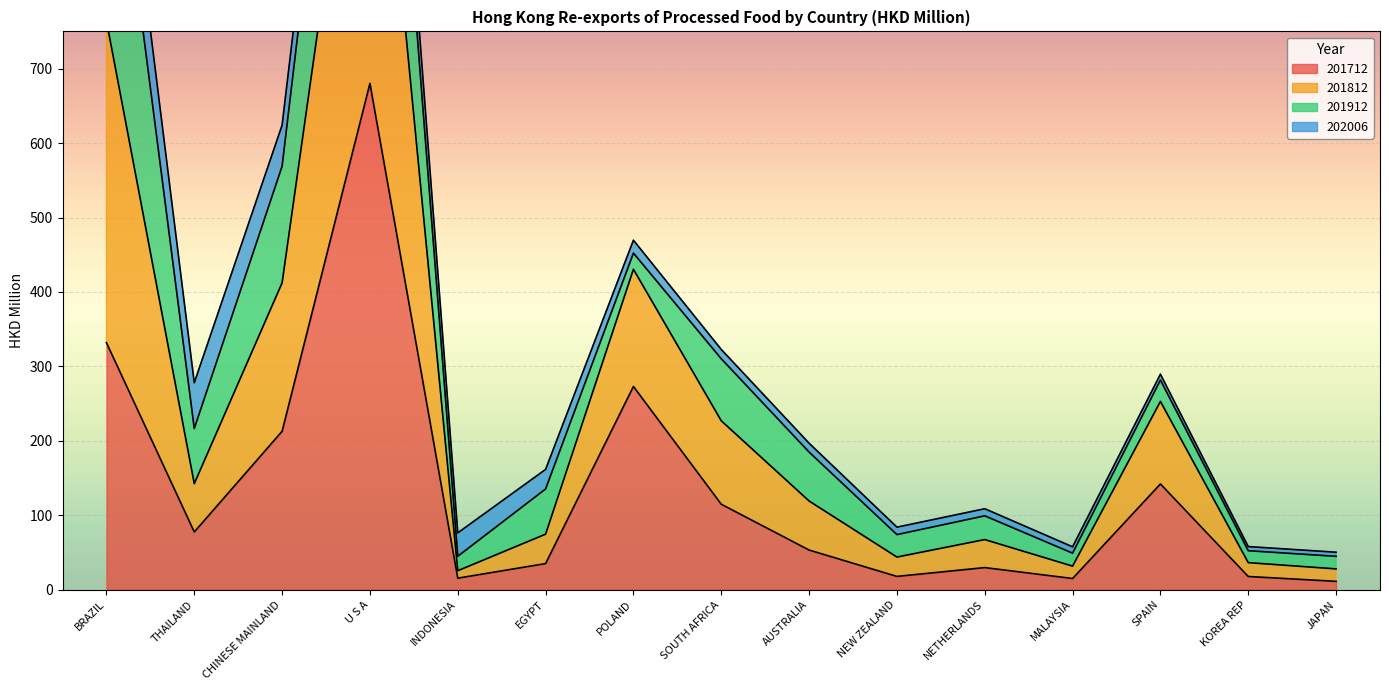

At which category does the chart reach its minimum across all series?

JAPAN